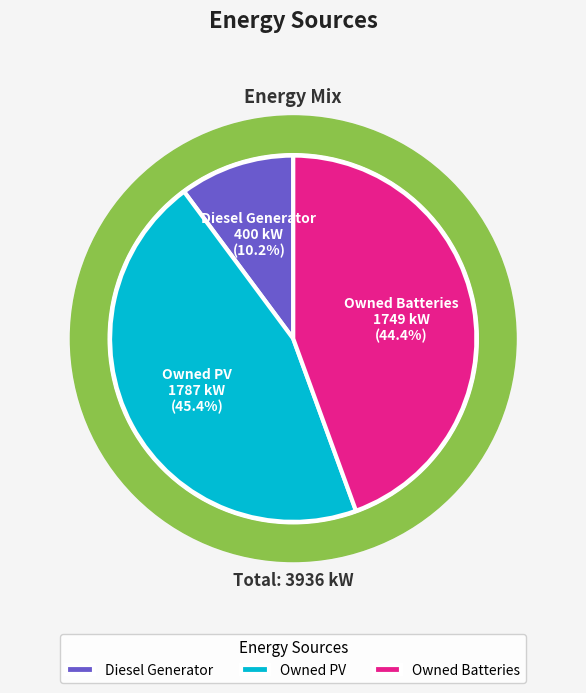

Which category has the biggest portion of the pie?

Owned PV